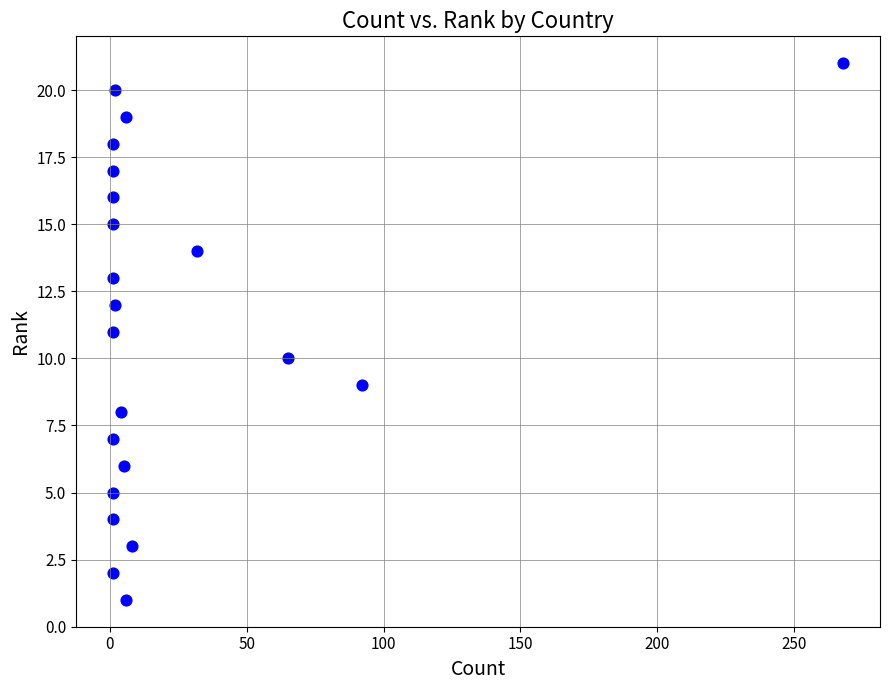

What is the range of X values (max minus min)?

267